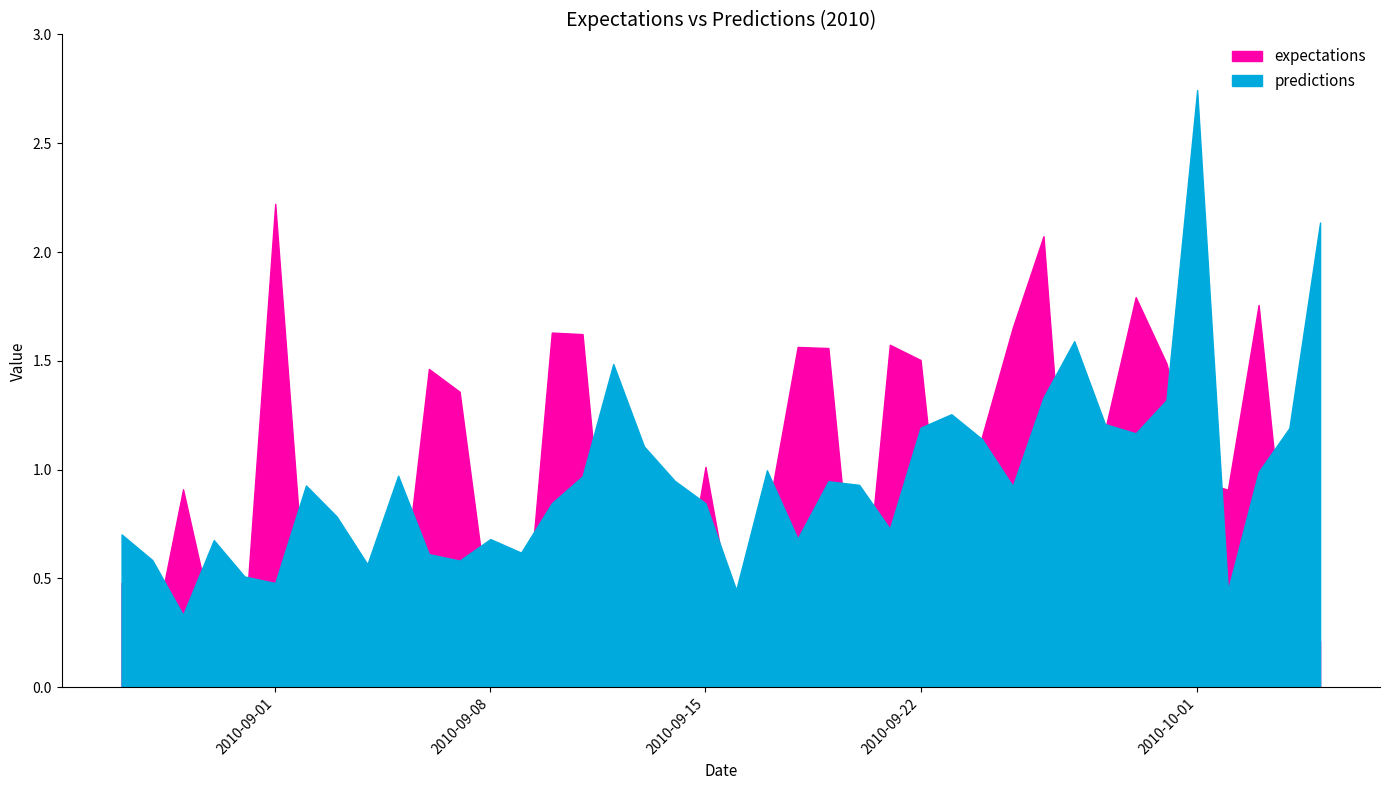

After their last crossing, which series has the higher values: expectations or predictions?

predictions